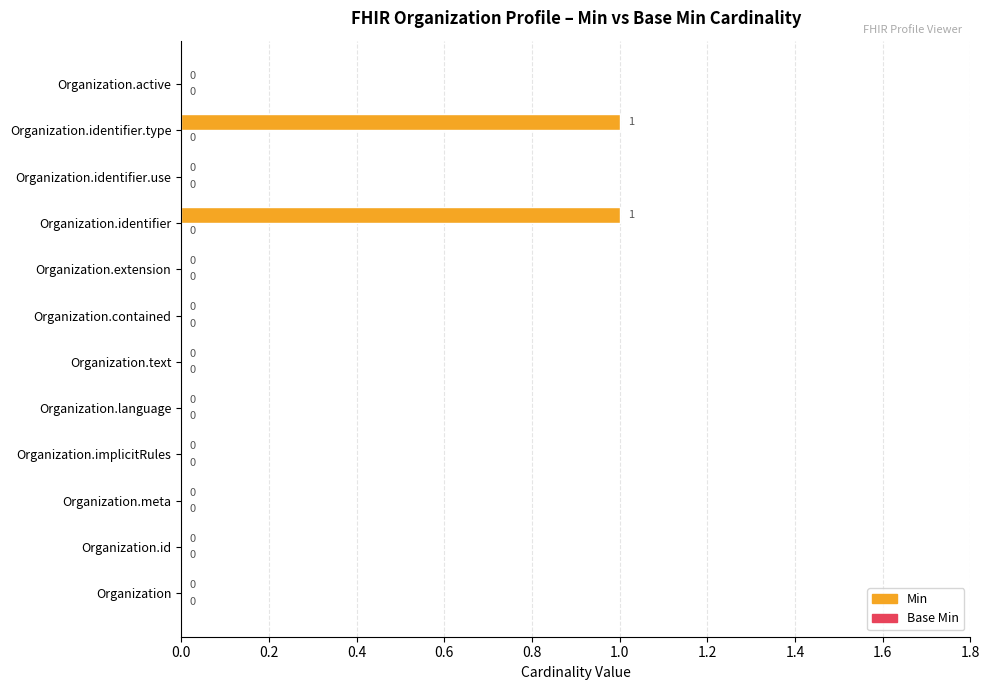

Is it true that the value at Organization.identifier is 1?

True